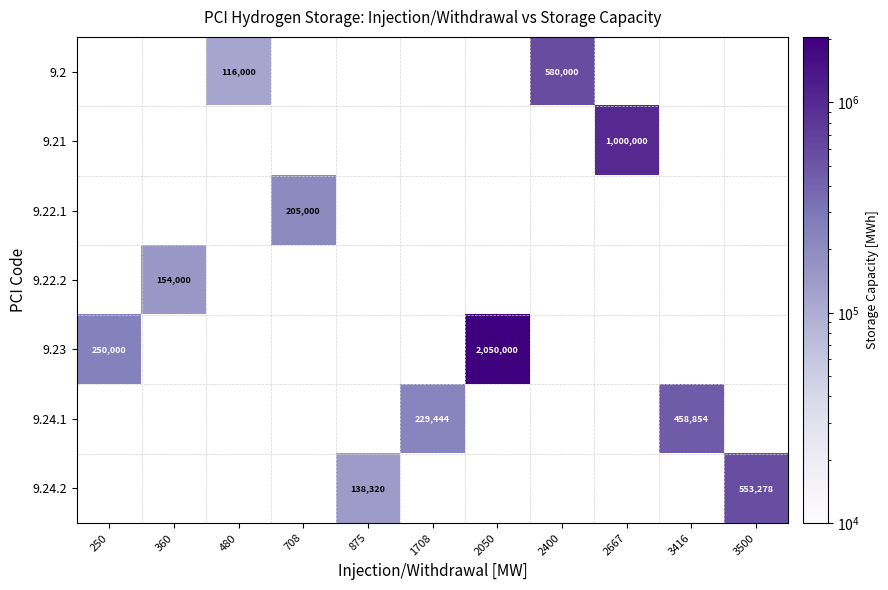

The value of 9.24.2 at 3500 is 553278. True or false?

True